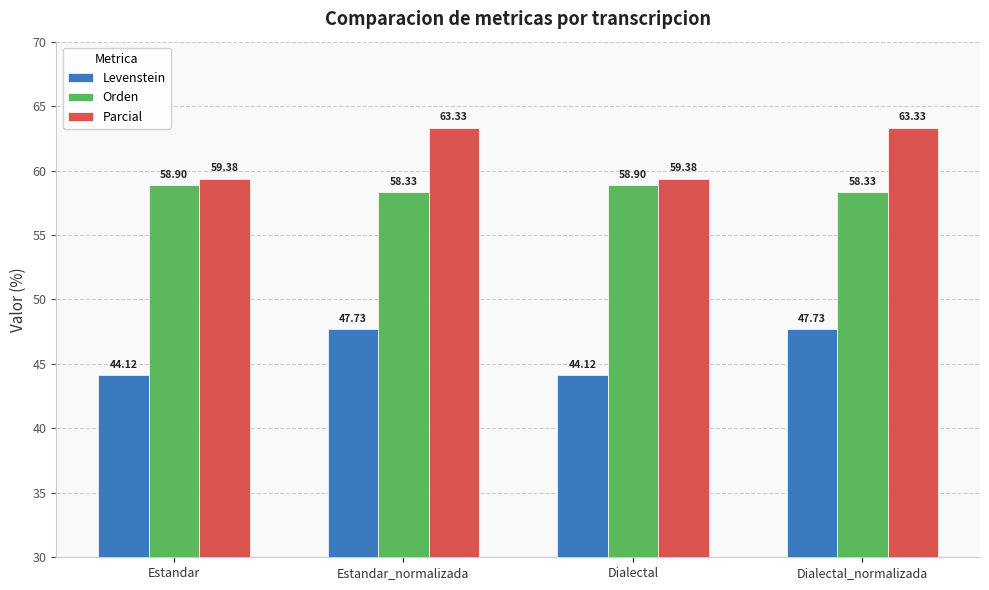

What is the value of the Orden bar at the 4th from the left?

58.3